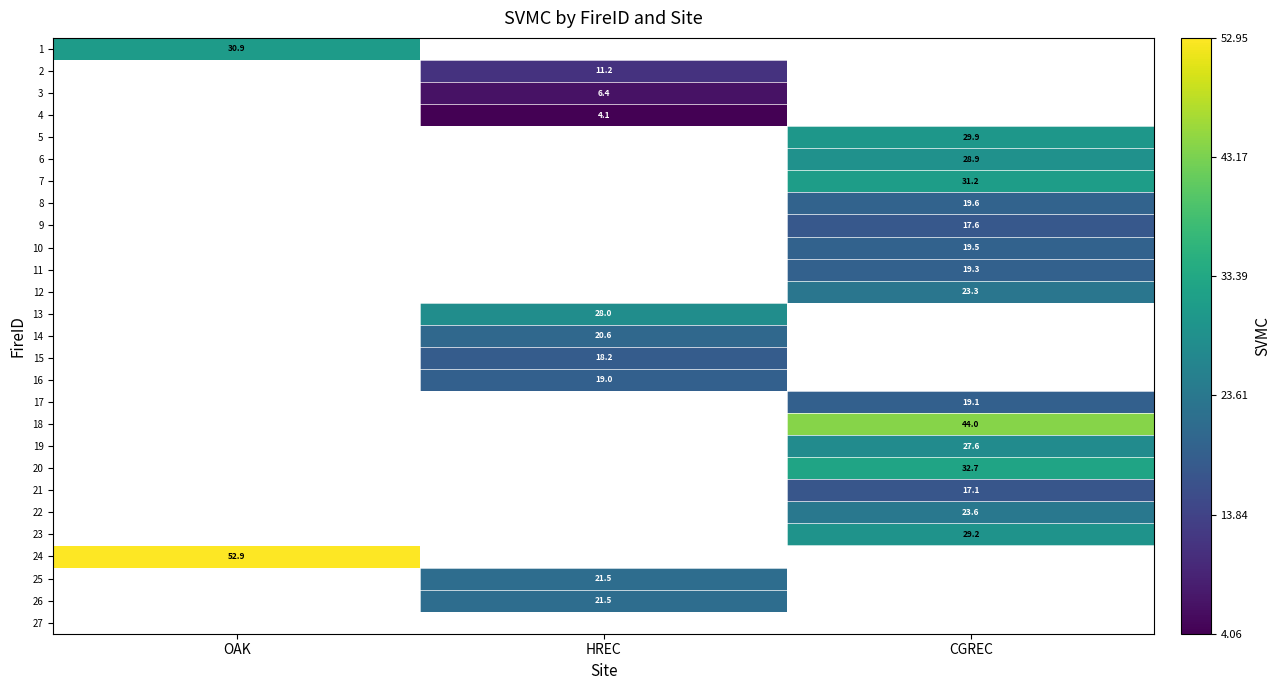

At how many categories does at least one series exceed 50?

1